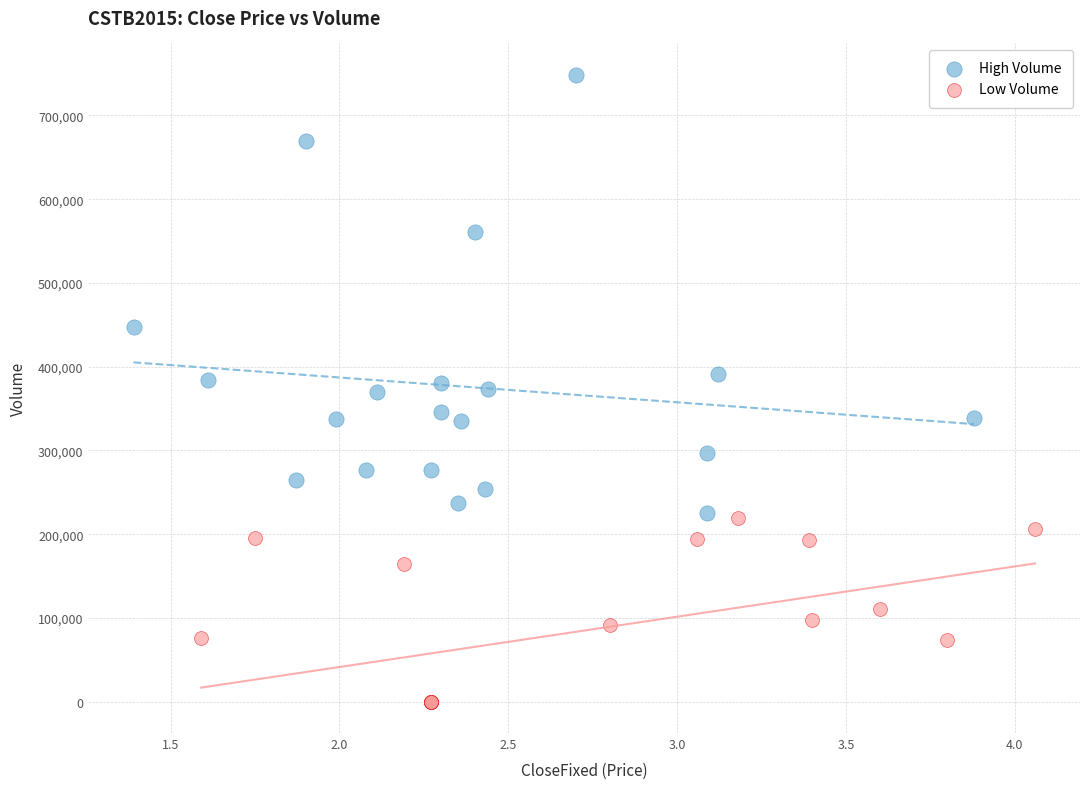

What are all the series names shown in the legend?

High Volume, Low Volume